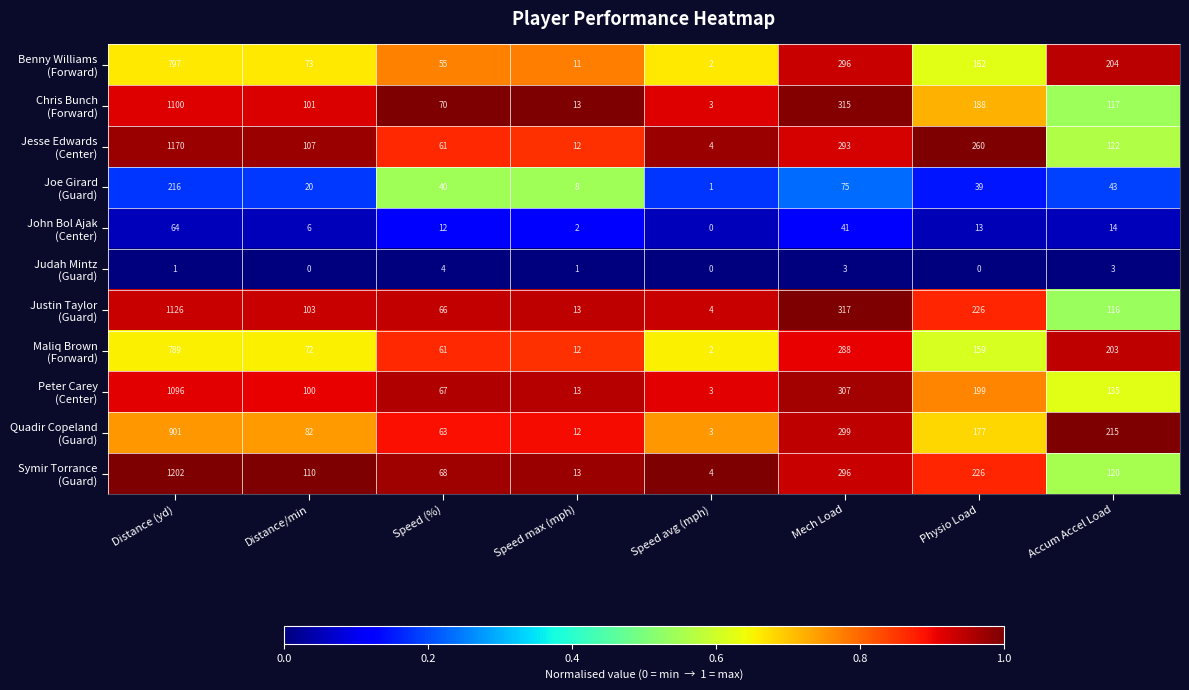

What is the greatest value displayed?

1202